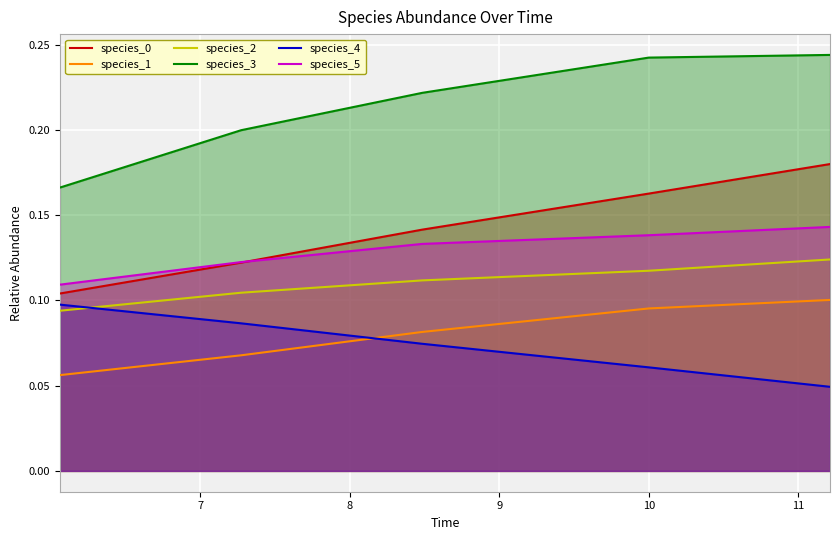

True or false: species_1 and species_2 intersect in this chart.

False